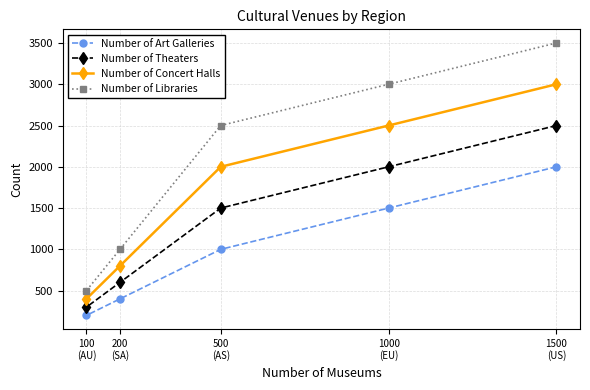

Count the number of categories in the chart.

5